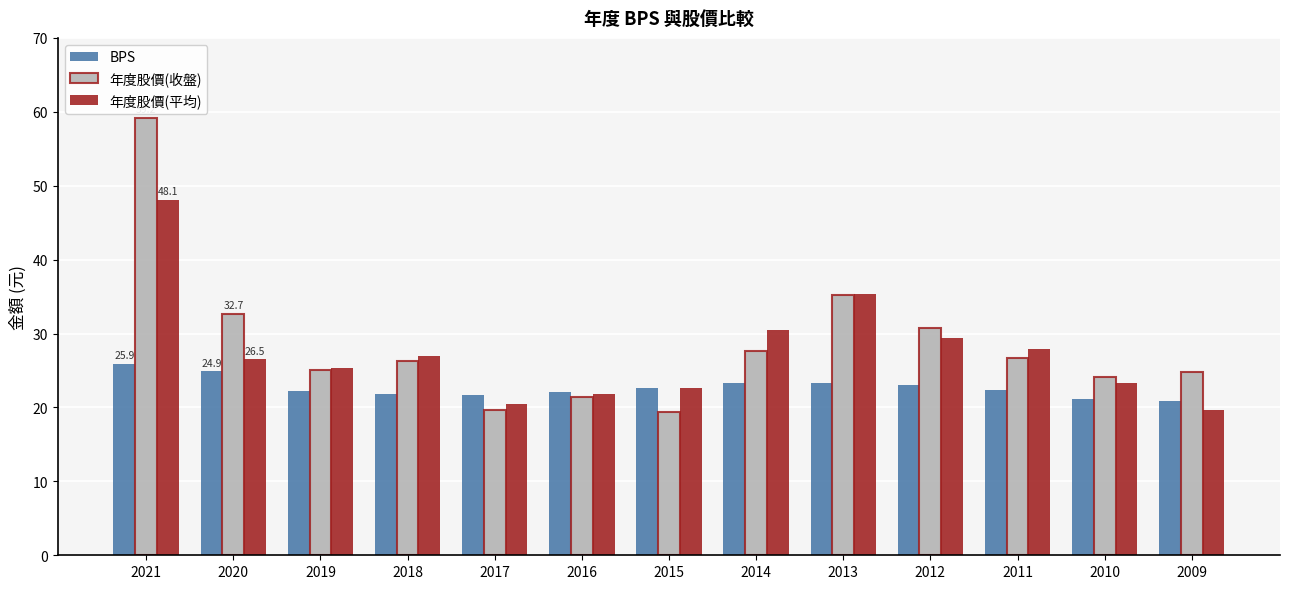

List the series in order of their peak value, highest first.

年度股價(收盤), 年度股價(平均), BPS